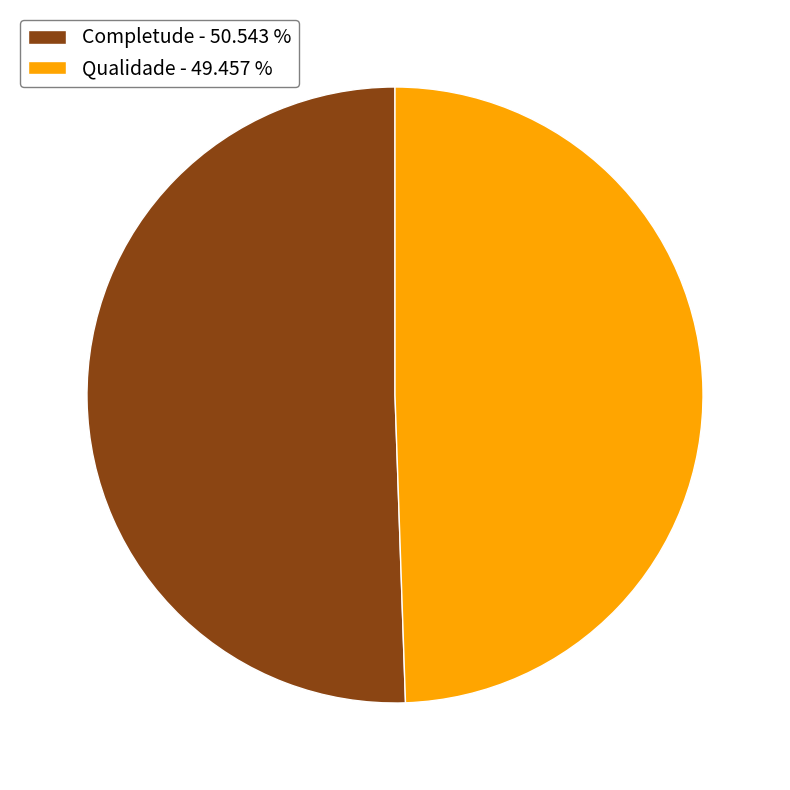

Which category accounts for the majority?

Completude